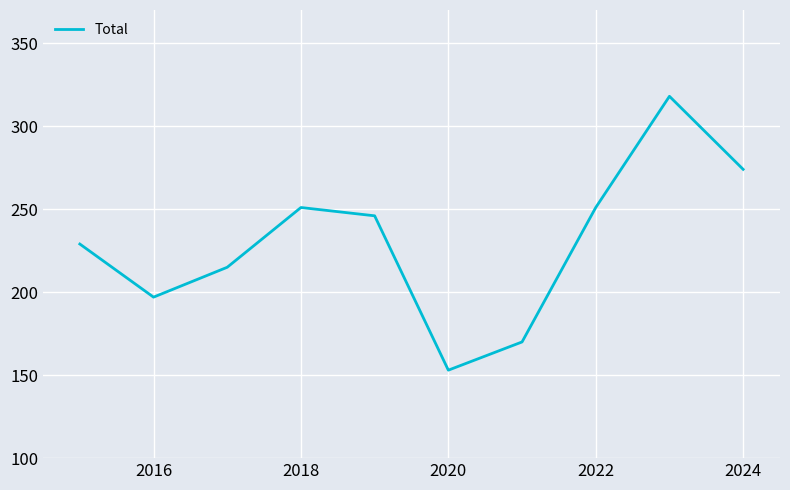

What is the difference between the maximum and minimum values?

165